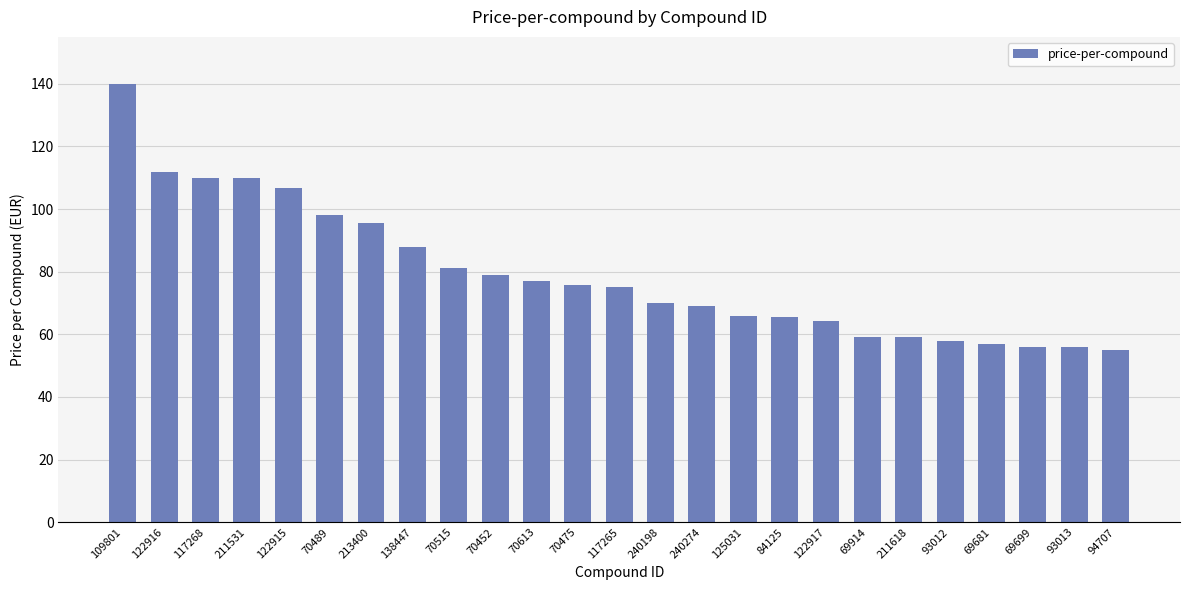

Does the chart contain any negative values?

No